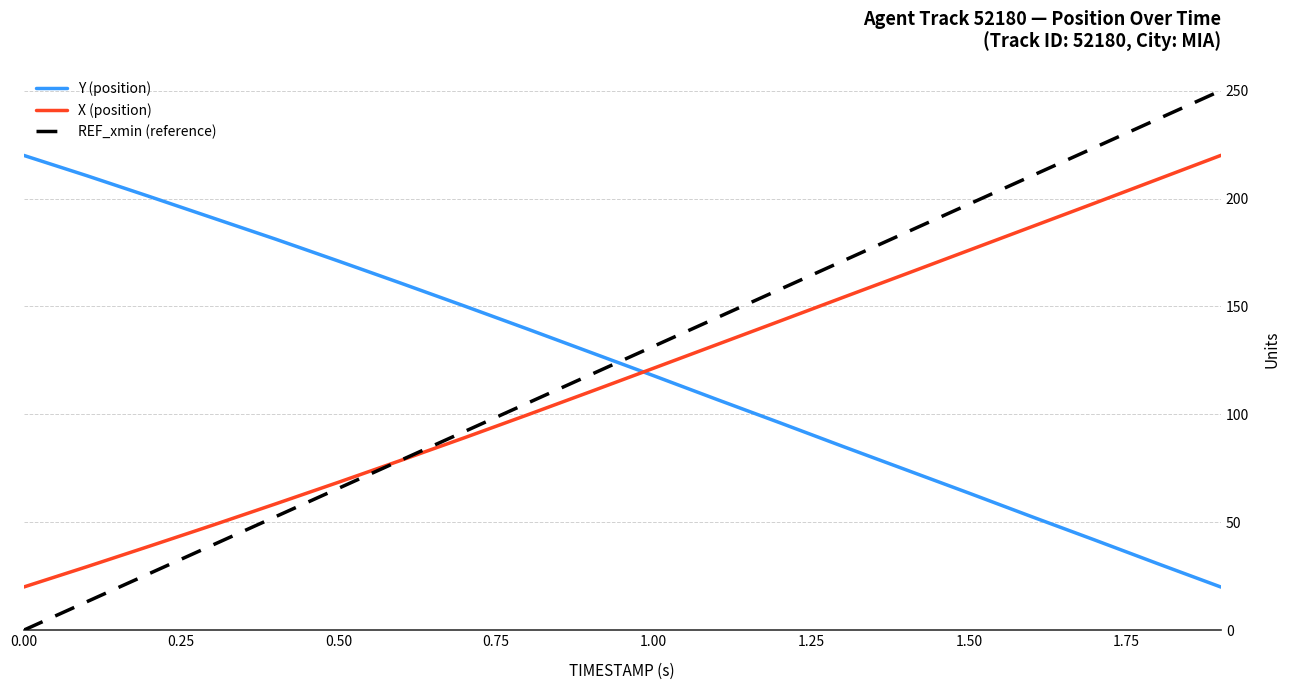

Which series has the widest spread of values?

REF_xmin (reference)